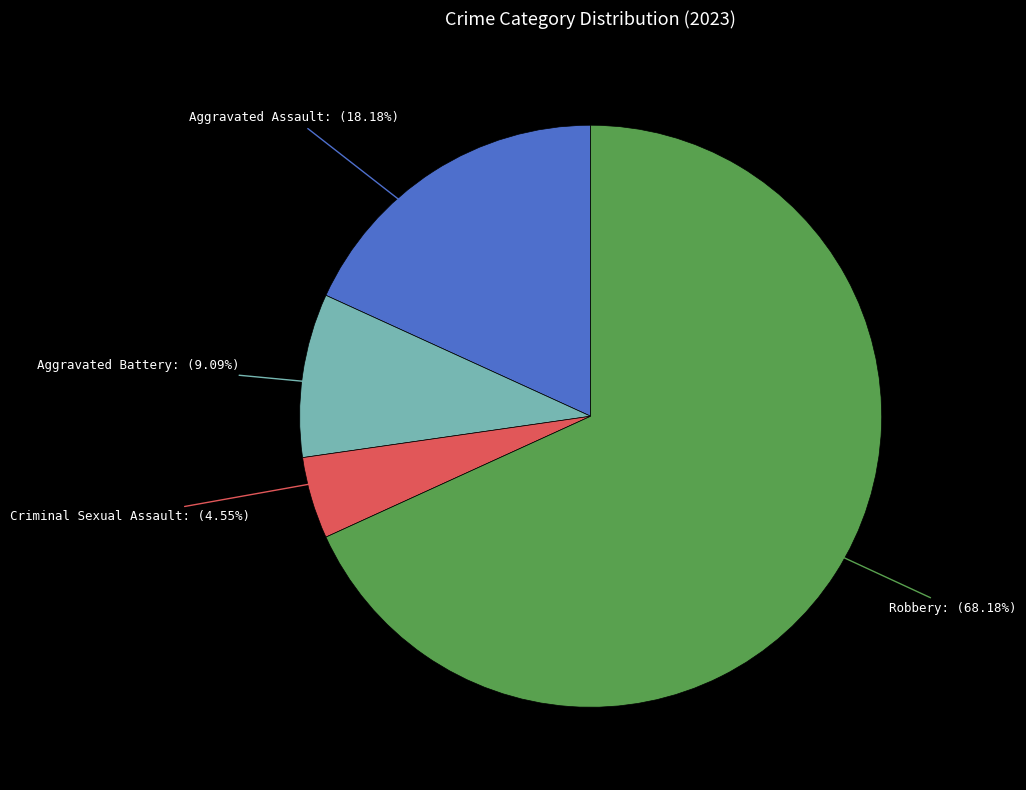

Is there any slice that represents more than half of the pie?

Yes